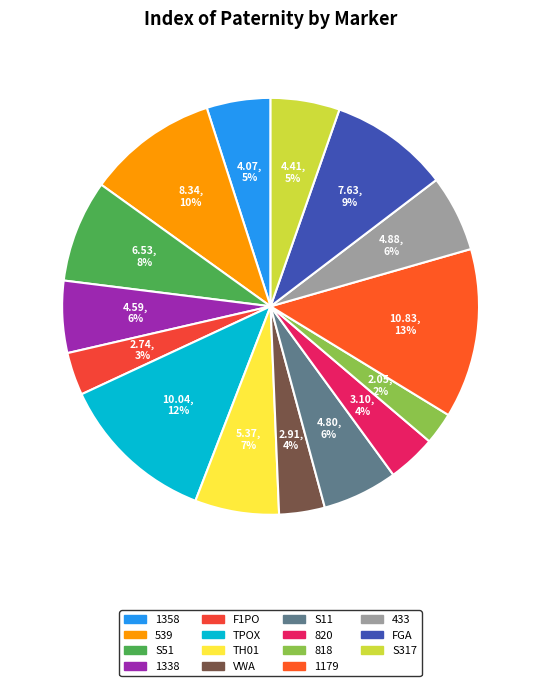

What is the largest slice in the pie chart?

1179